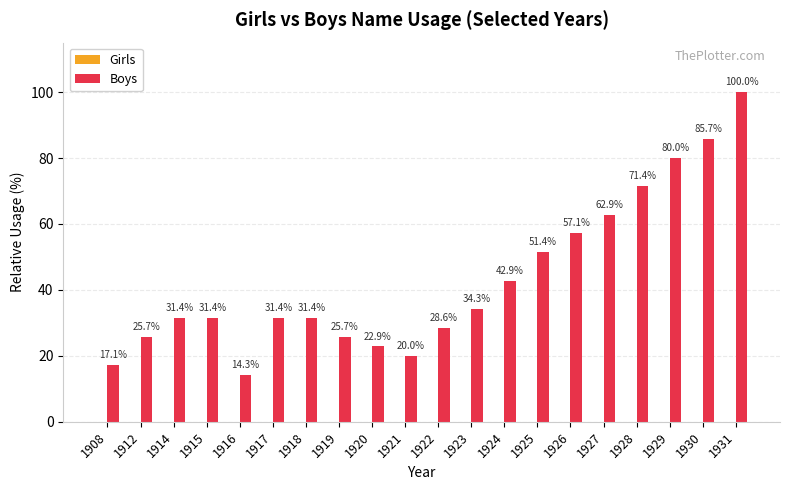

What is the average value?

43.3